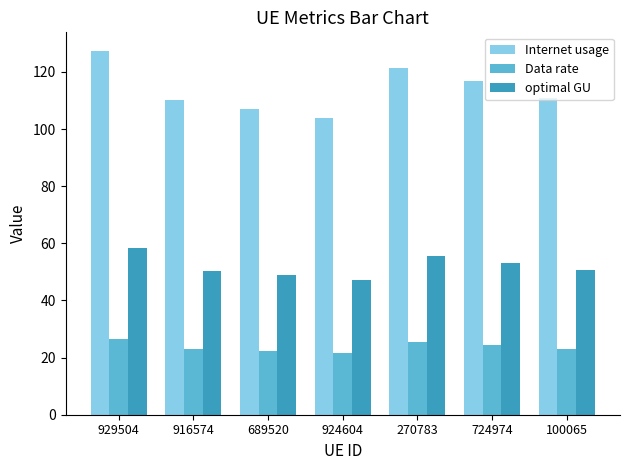

What is the difference between the Internet usage values at 924604 and 724974?

13.0